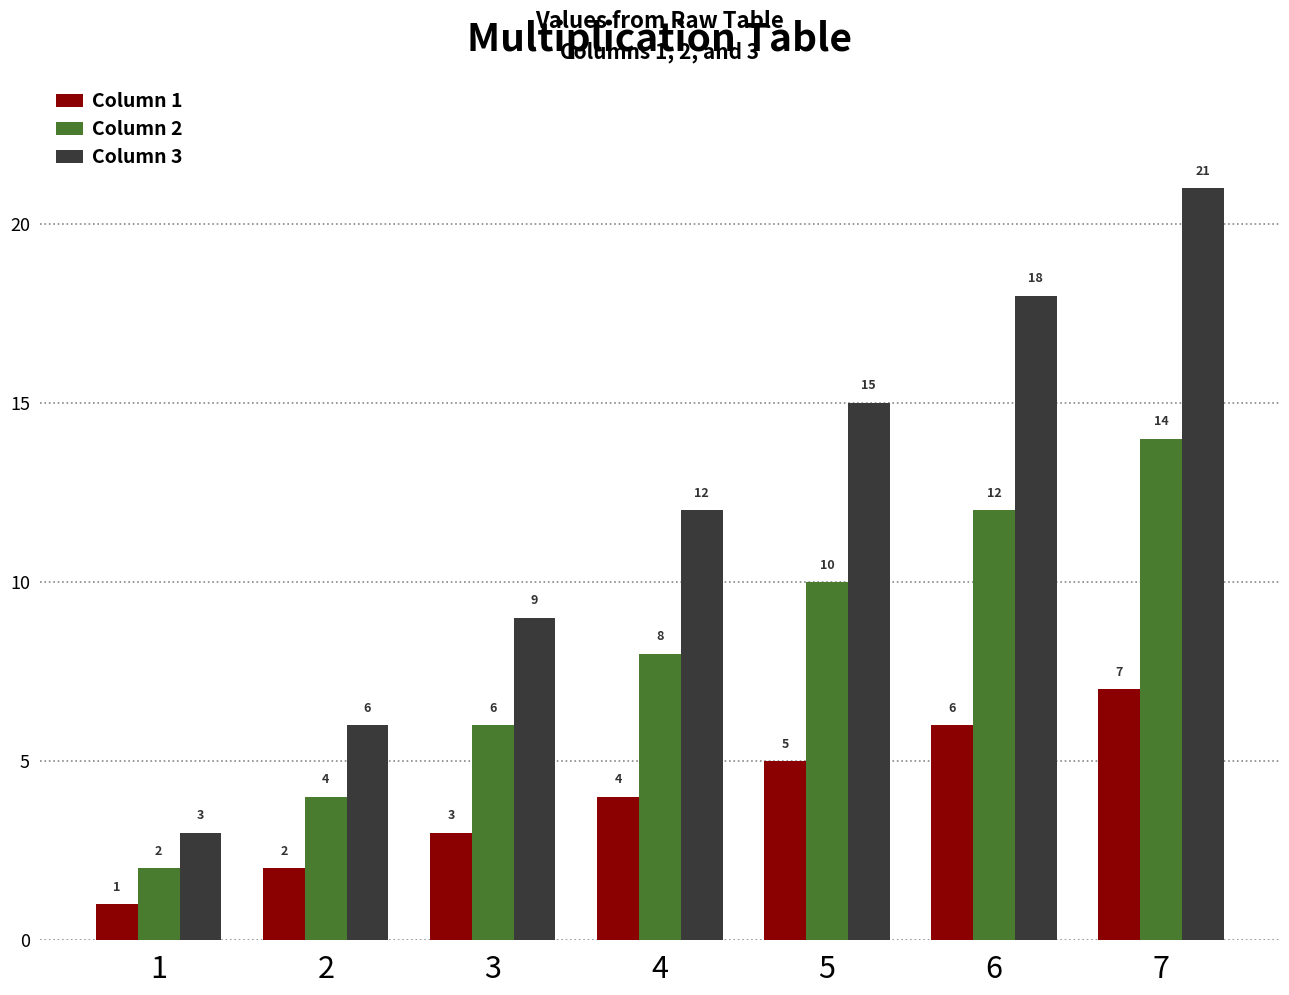

Count the Column 3 values in the range 6 to 18.

5